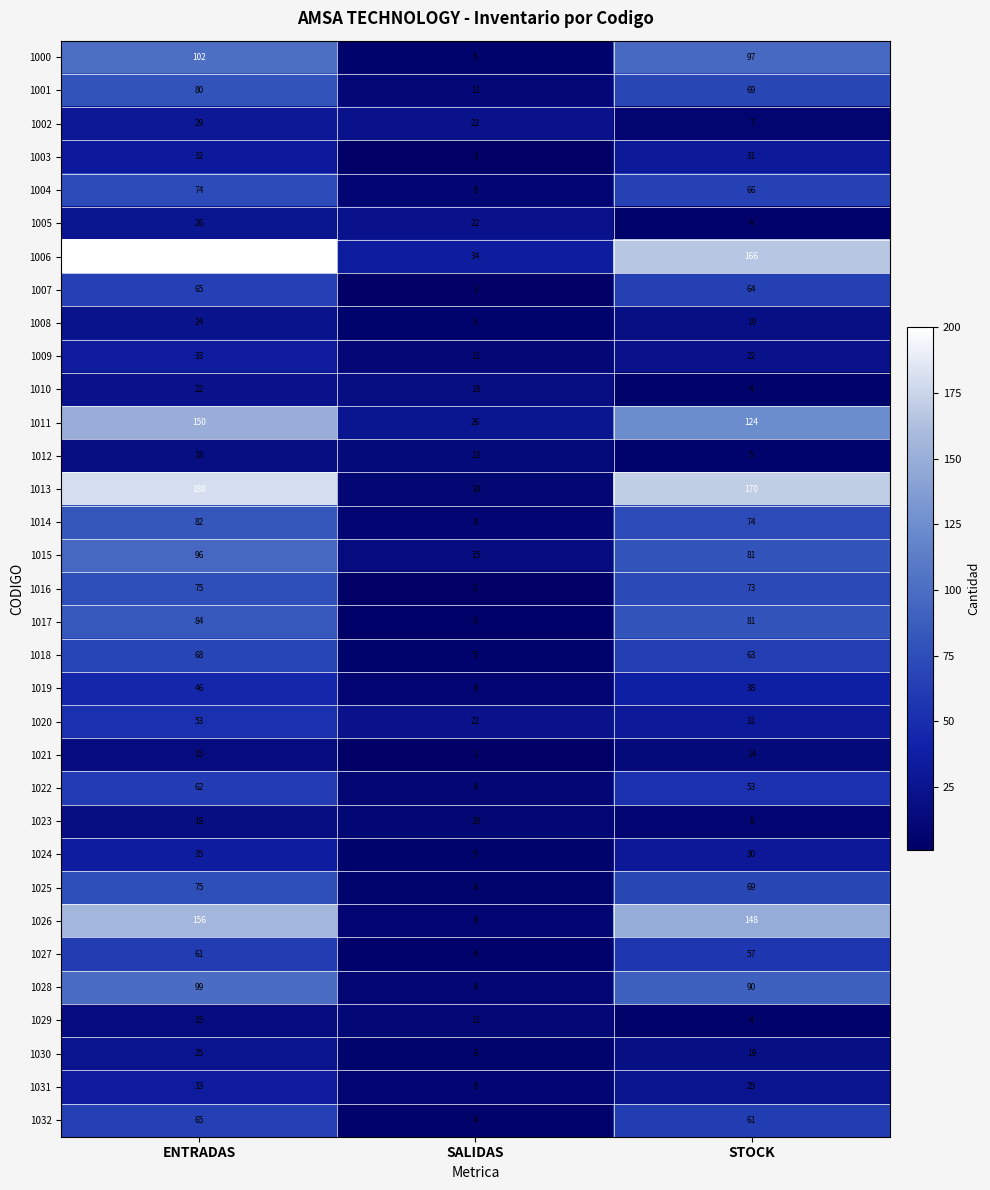

At which label is 1027 closest to 32?

STOCK